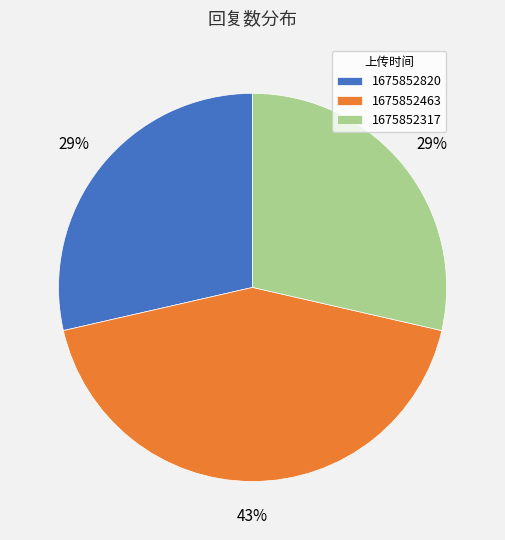

Does any single category account for the majority?

No